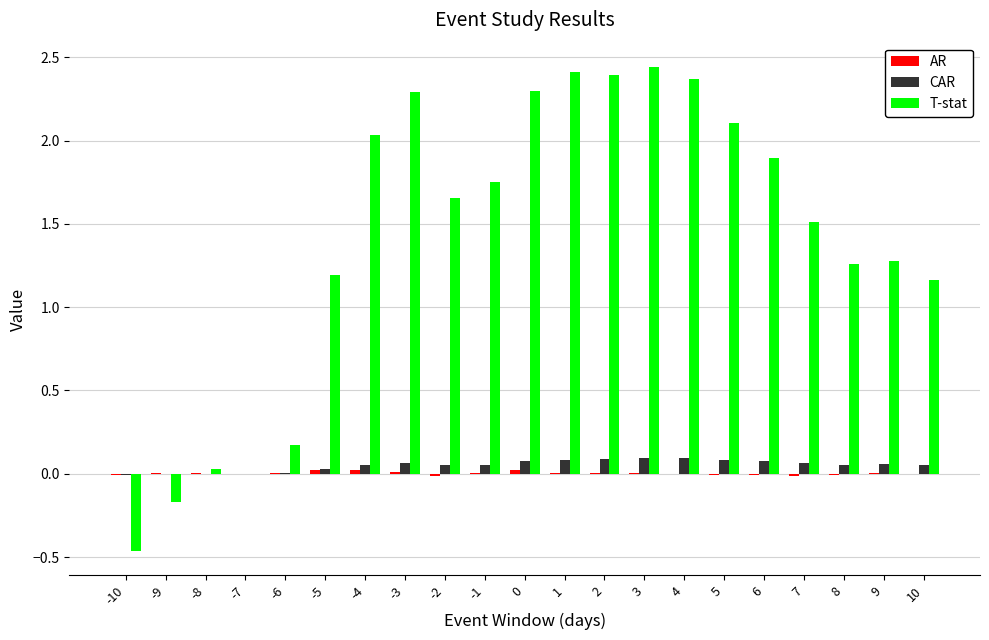

The value of T-stat at 3 is 2.4. True or false?

True